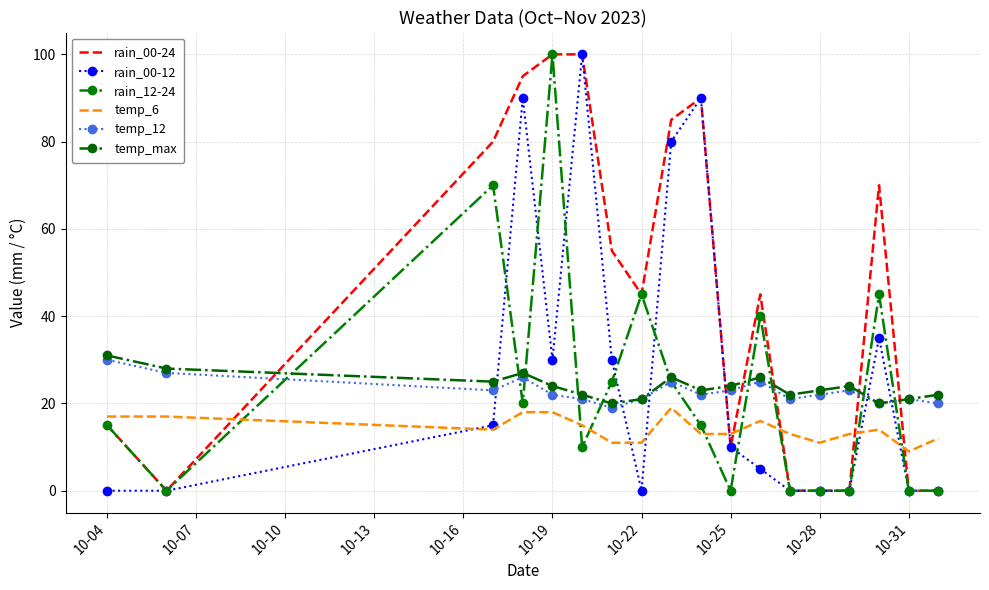

Is this an area chart (filled region under the line)?

No